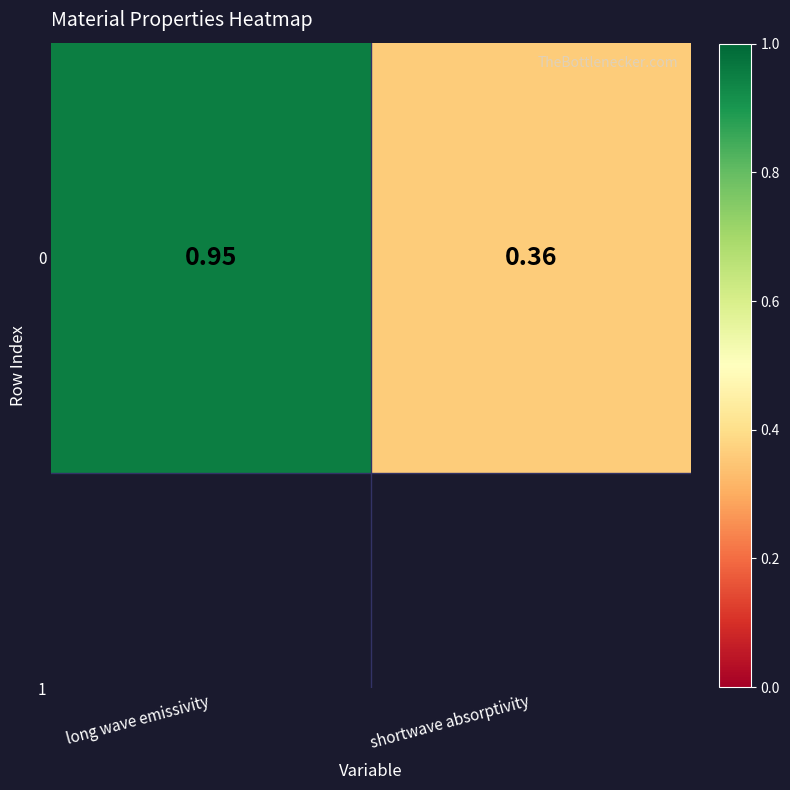

Reading left to right, what are all the values shown in this chart?

long wave emissivity=0.9	shortwave absorptivity=0.4